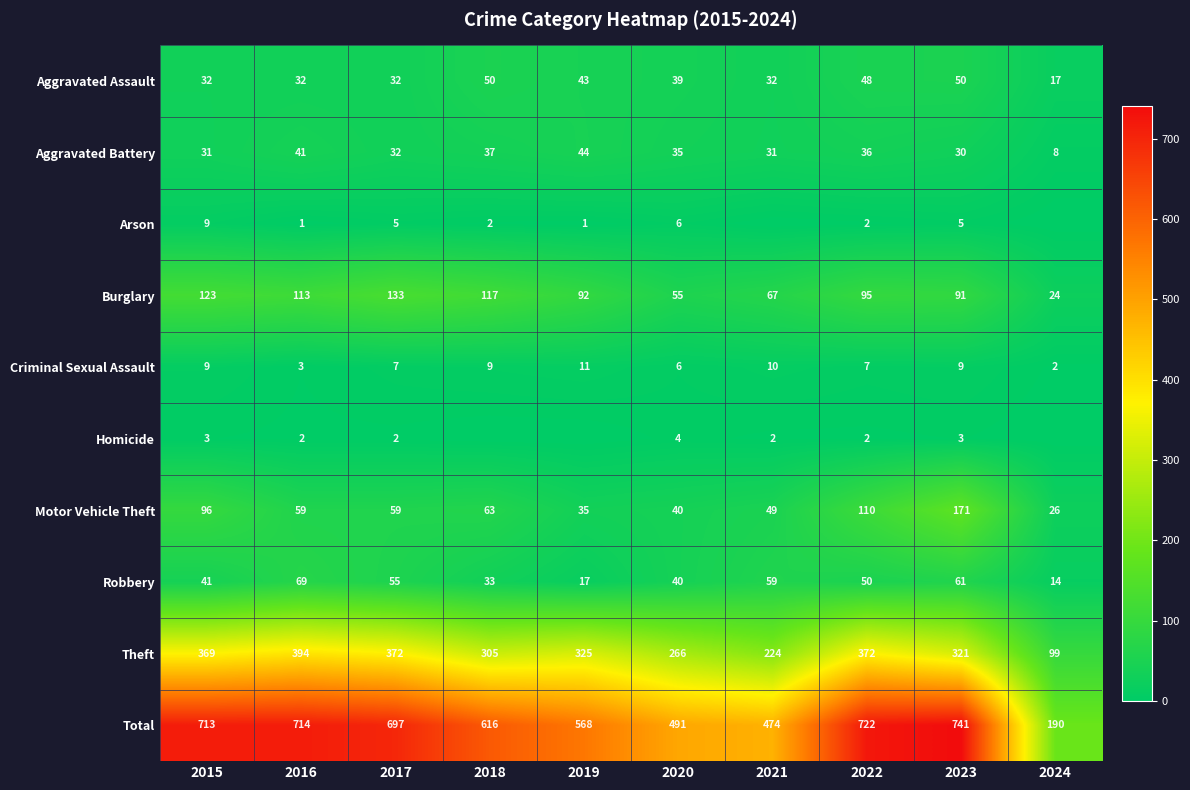

What is the difference between the maximum and minimum values in the Aggravated Assault series?

33